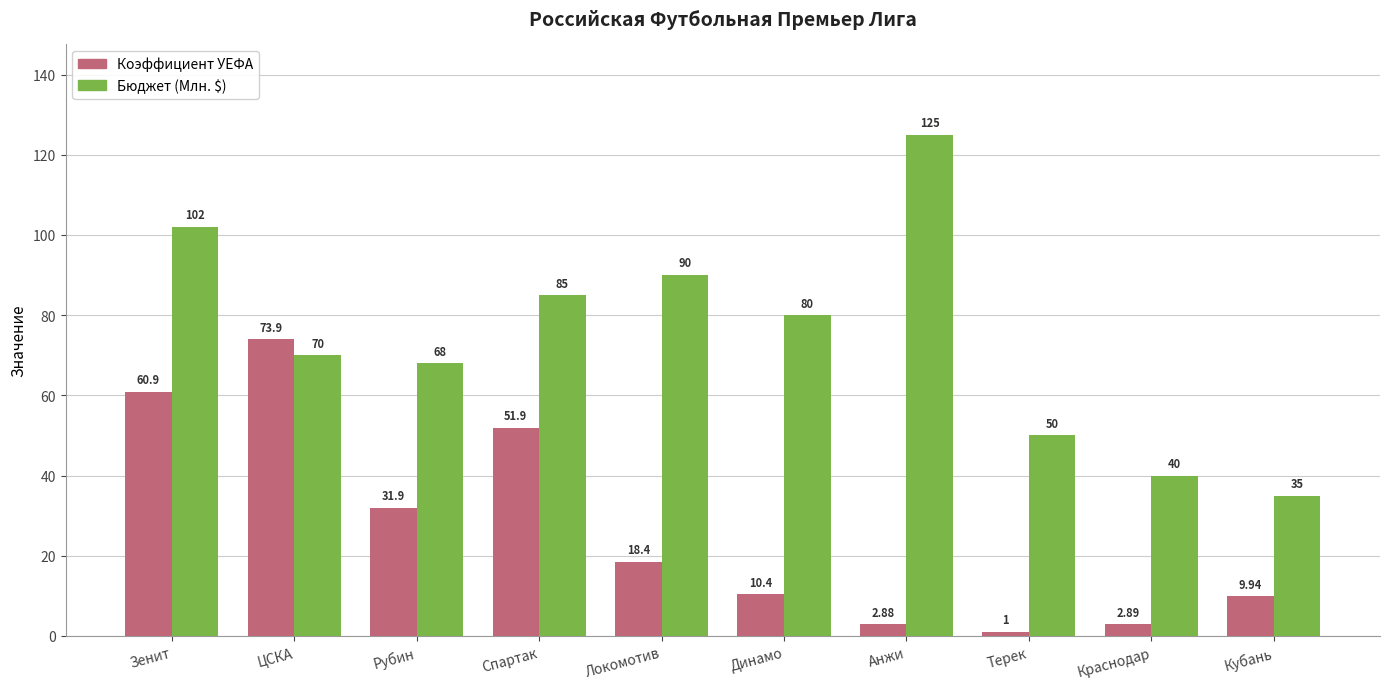

Are the bars horizontal?

No